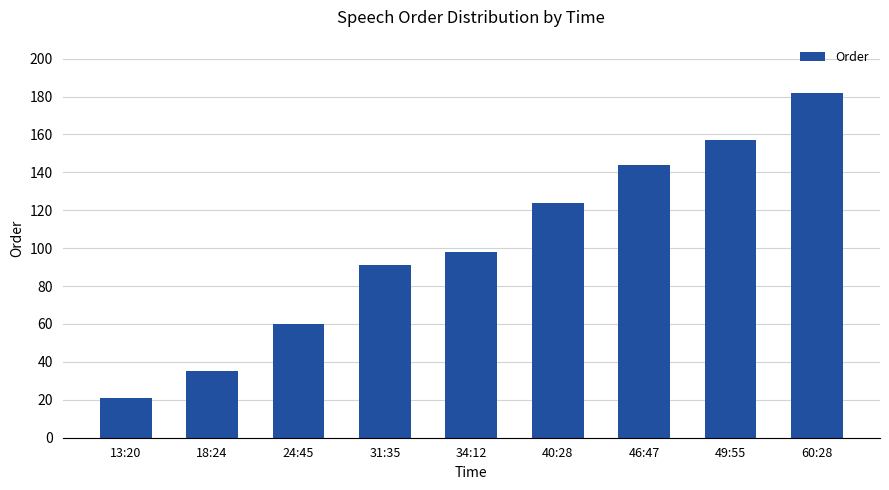

True or false: the data shows 124 at 40:28.

True